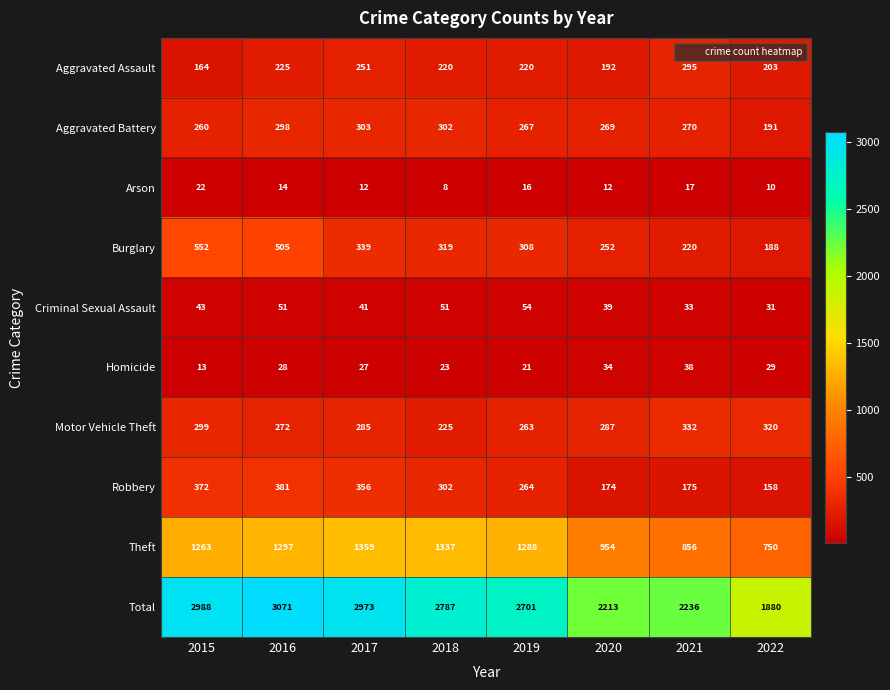

Rank the series by their maximum value, from lowest to highest.

Arson, Homicide, Criminal Sexual Assault, Aggravated Assault, Aggravated Battery, Motor Vehicle Theft, Robbery, Burglary, Theft, Total